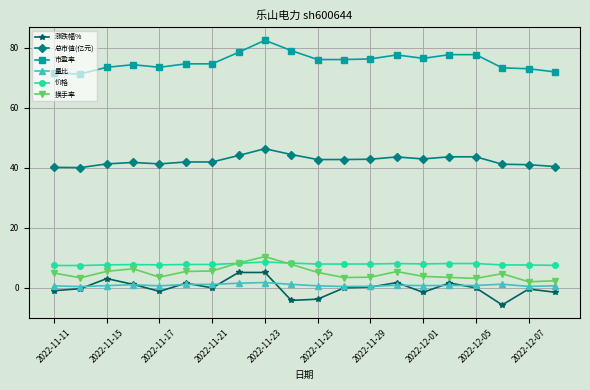

What is the value of the 价格 point at the 20th from the left?

7.5